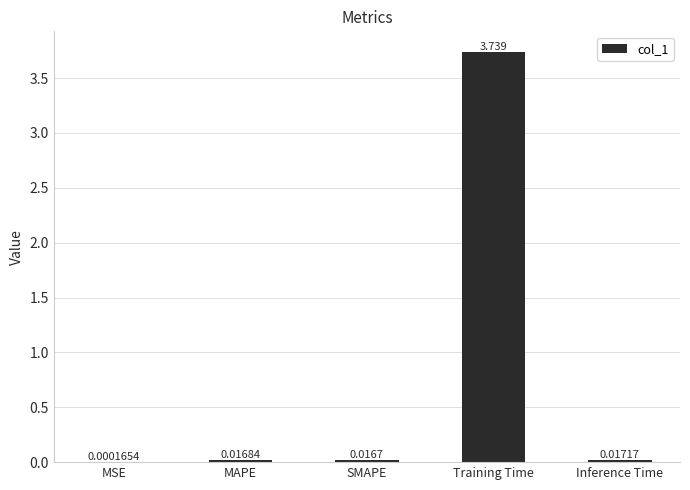

What is the change in value from SMAPE to Training Time?

+3.7